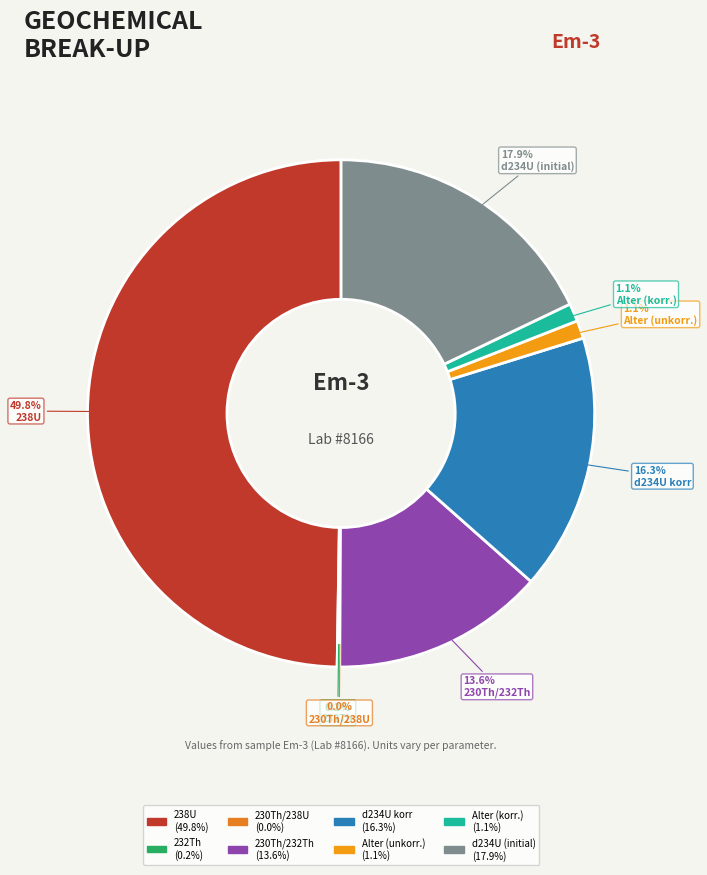

Is there a majority slice in this chart?

No